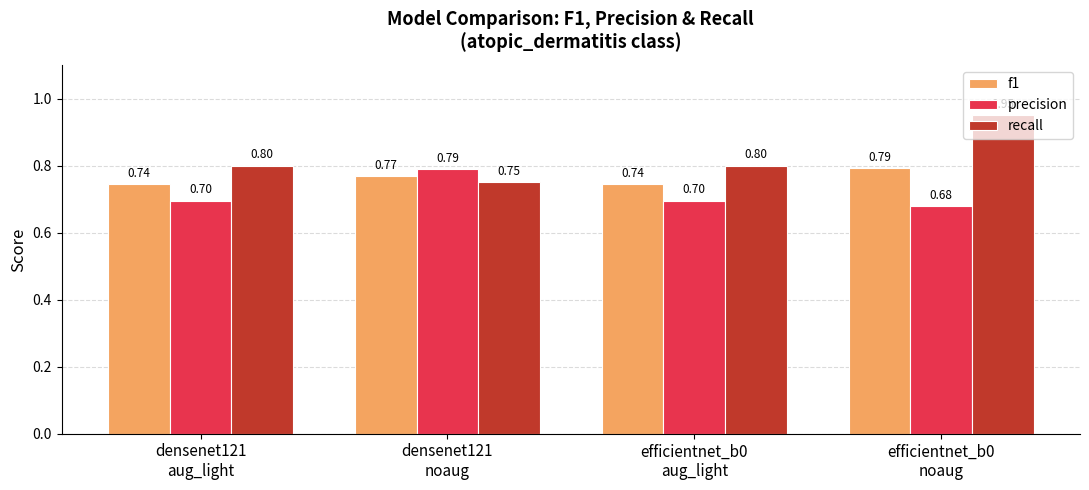

Which series has the widest spread of values?

recall